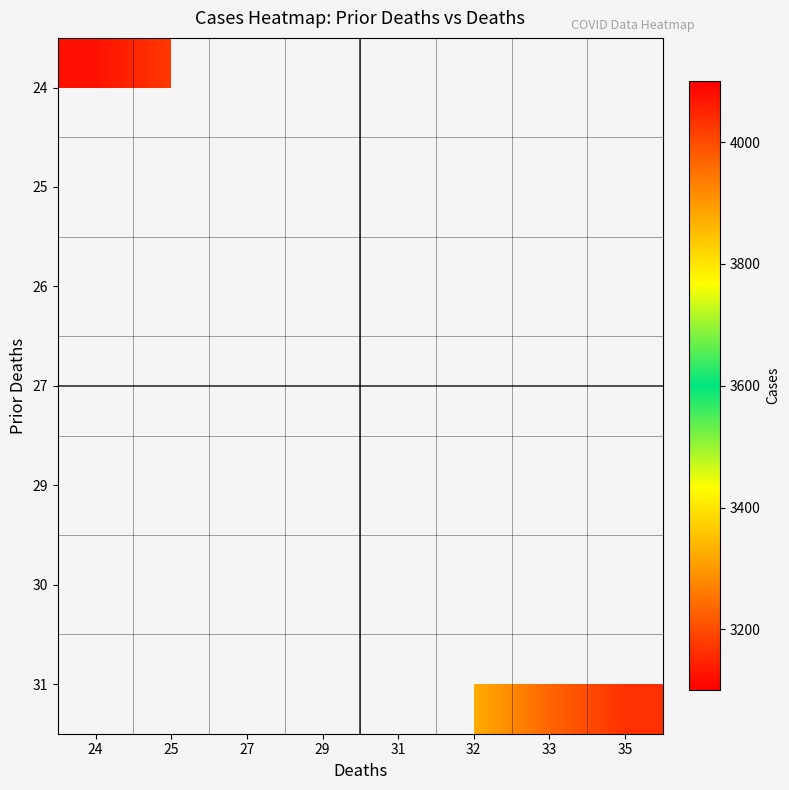

List the series in order of their peak value, highest first.

24, 25, 26, 27, 29, 30, 31